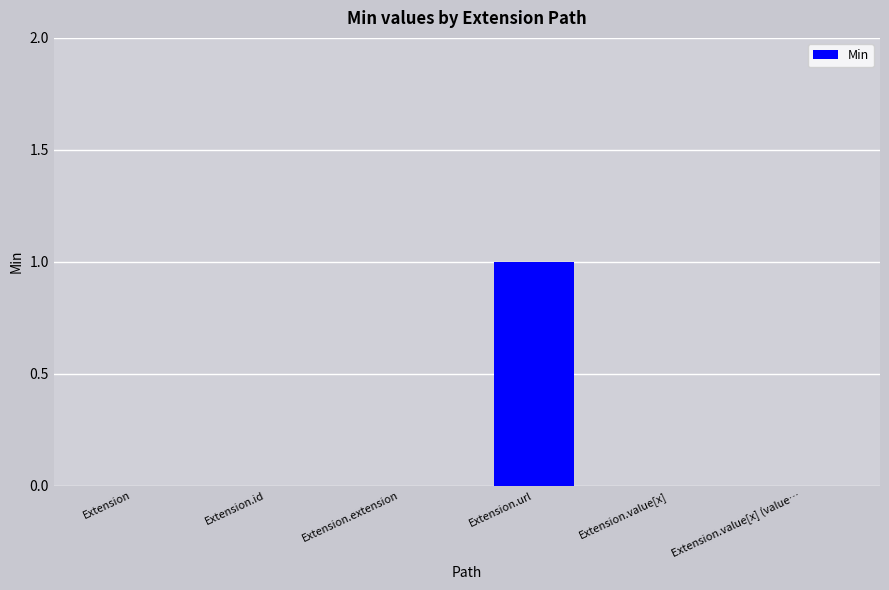

True or false: the data shows -1 at Extension.value[x] (value….

False